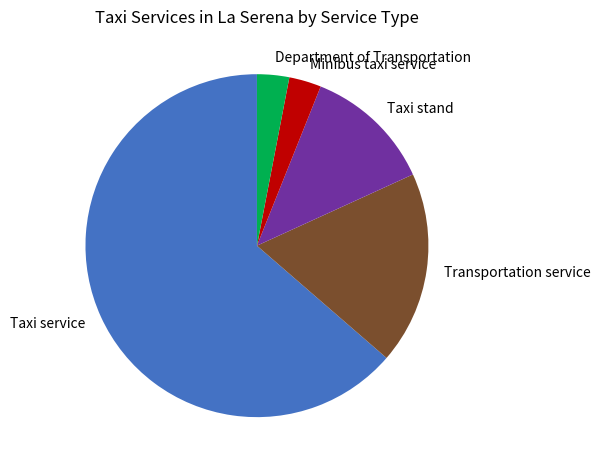

Is there a majority slice in this chart?

Yes